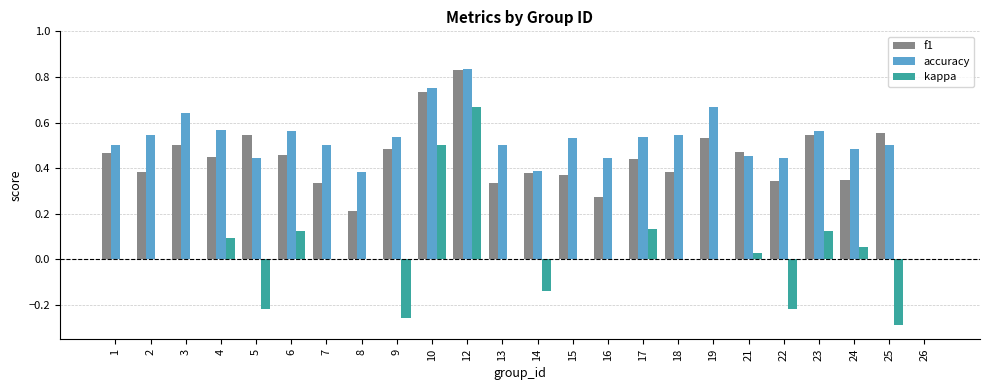

At which label is f1 closest to 0?

26